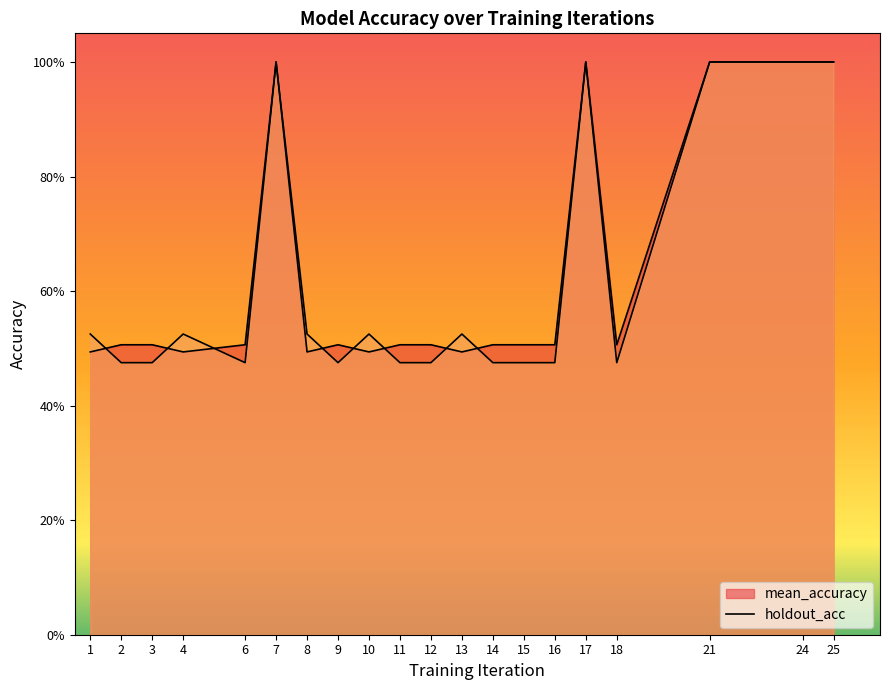

Reading left to right, transcribe all the data shown in this chart.

mean_accuracy: 1=0.5	2=0.5	3=0.5	4=0.5	6=0.5	7=1.0	8=0.5	9=0.5	10=0.5	11=0.5	12=0.5	13=0.5	14=0.5	15=0.5	16=0.5	17=1.0	18=0.5	21=1.0	24=1.0	25=1.0
holdout_acc: 1=0.5	2=0.5	3=0.5	4=0.5	6=0.5	7=1.0	8=0.5	9=0.5	10=0.5	11=0.5	12=0.5	13=0.5	14=0.5	15=0.5	16=0.5	17=1.0	18=0.5	21=1.0	24=1.0	25=1.0